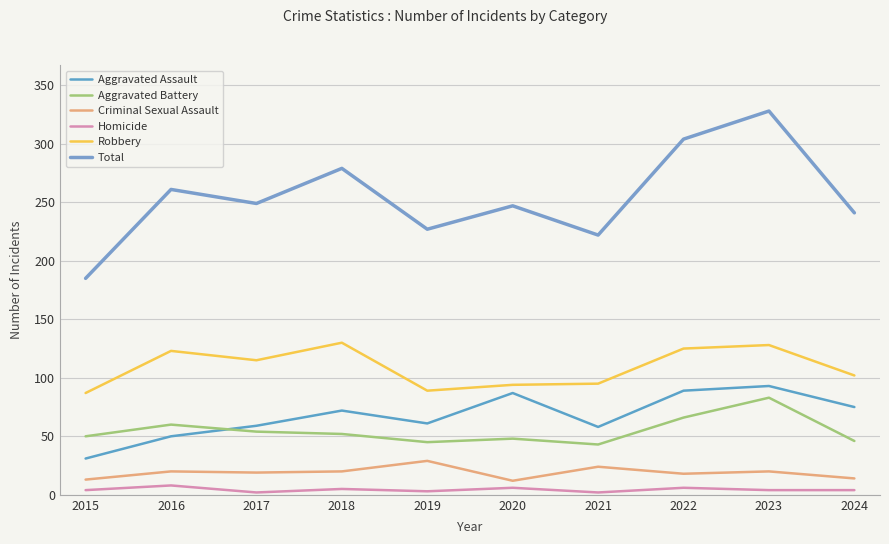

True or false: Robbery and Homicide intersect in this chart.

False